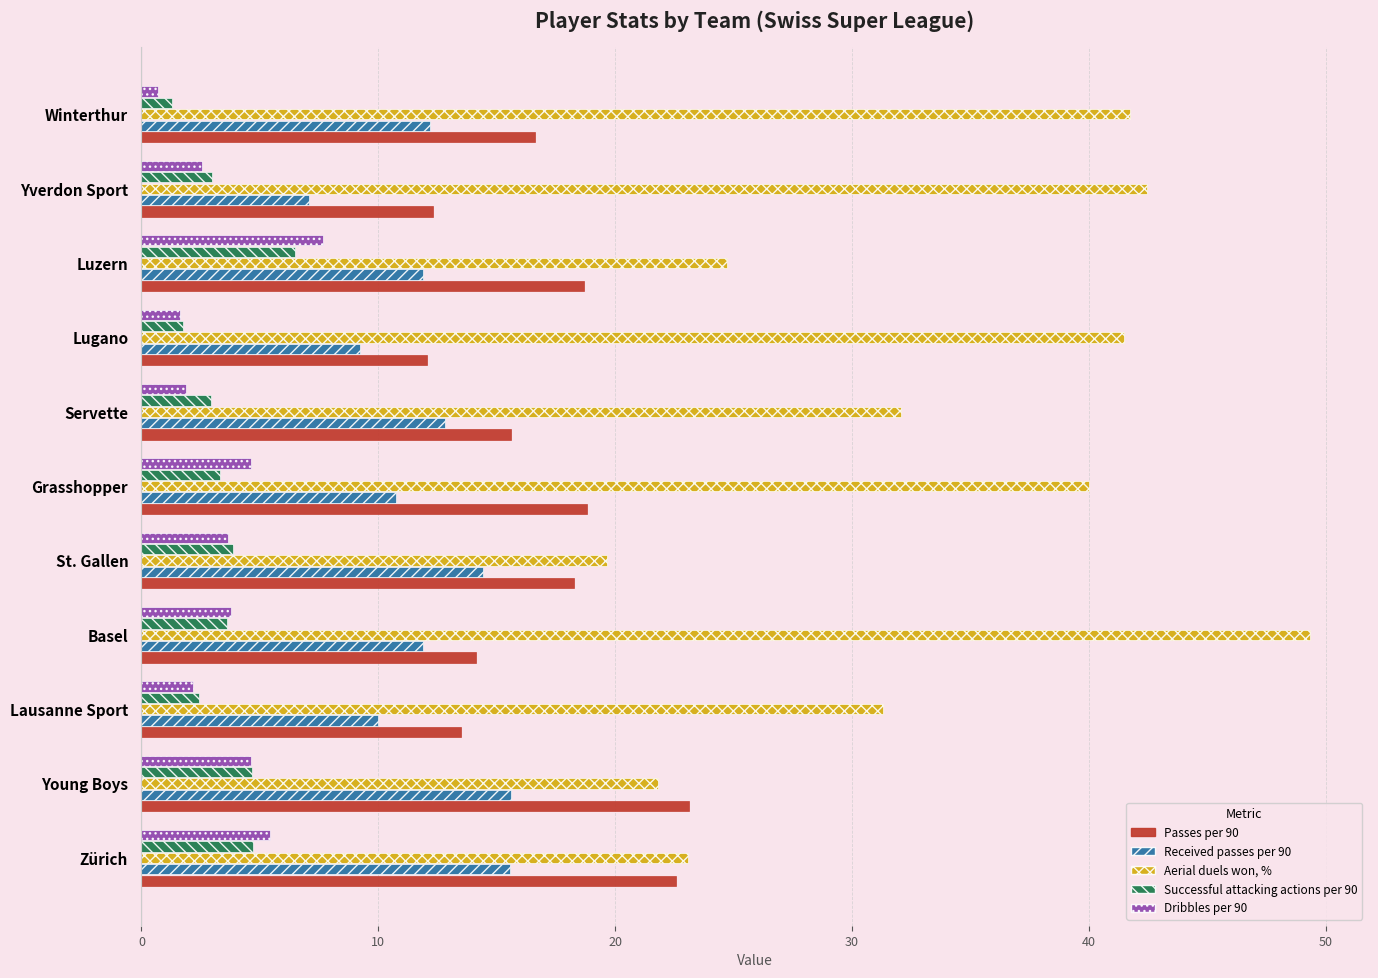

What is the difference between the second highest and minimum values in the Passes per 90 series?

10.5